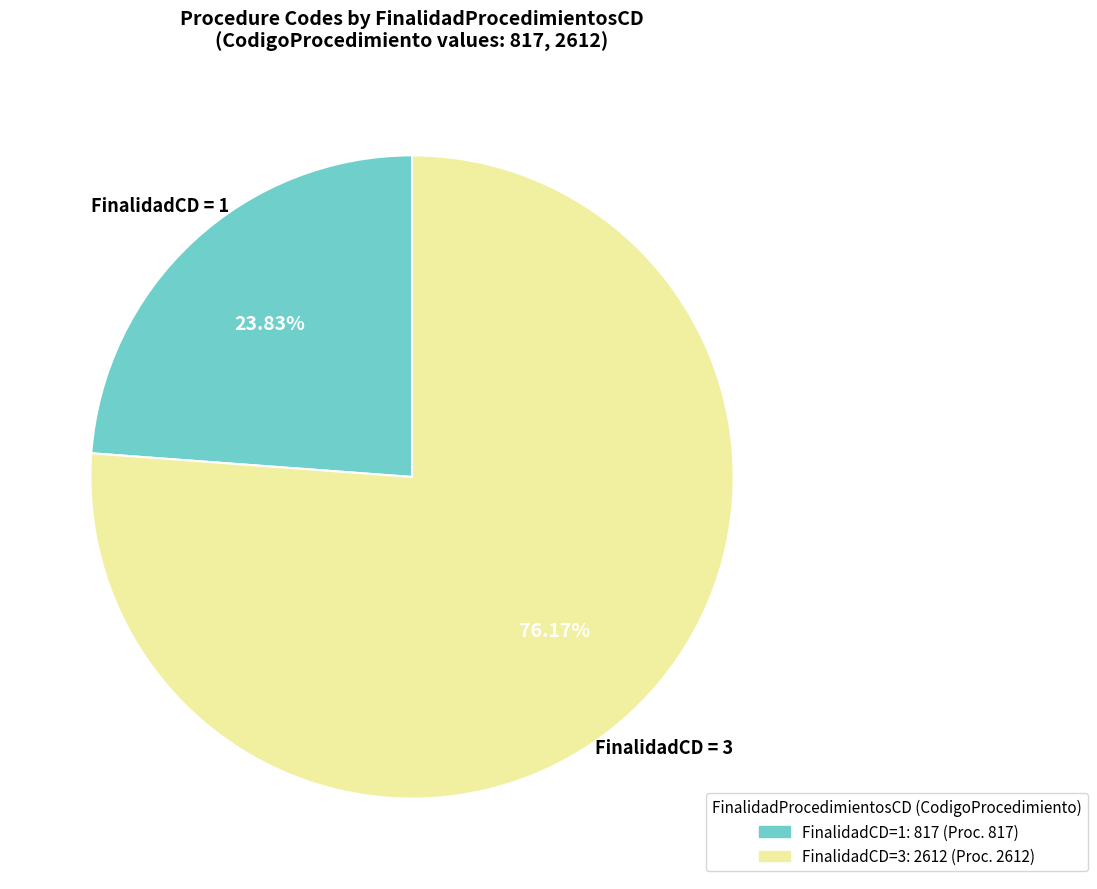

Is there any slice that represents more than half of the pie?

Yes